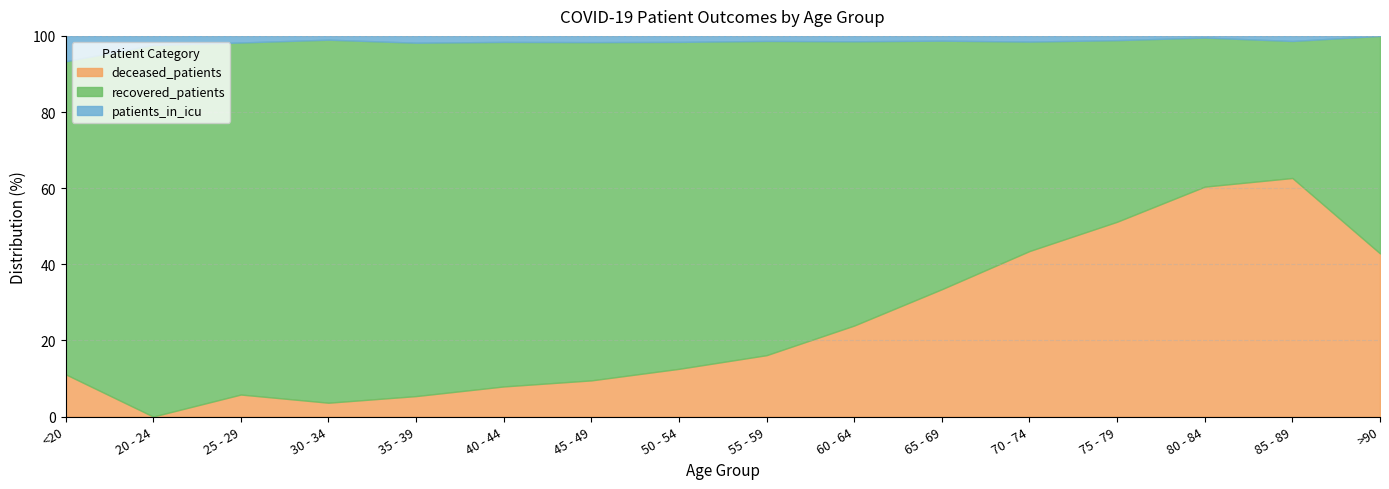

Reading left to right, list all the values displayed in this chart.

deceased_patients: <20=5	20 - 24=0	25 - 29=10	30 - 34=11	35 - 39=21	40 - 44=40	45 - 49=87	50 - 54=191	55 - 59=341	60 - 64=607	65 - 69=937	70 - 74=1249	75 - 79=873	80 - 84=273	85 - 89=47	>90=3
recovered_patients: <20=37	20 - 24=82	25 - 29=160	30 - 34=289	35 - 39=363	40 - 44=458	45 - 49=814	50 - 54=1309	55 - 59=1746	60 - 64=1896	65 - 69=1829	70 - 74=1581	75 - 79=814	80 - 84=177	85 - 89=27	>90=4
patients_in_icu: <20=3	20 - 24=2	25 - 29=3	30 - 34=3	35 - 39=7	40 - 44=8	45 - 49=15	50 - 54=24	55 - 59=28	60 - 64=36	65 - 69=35	70 - 74=43	75 - 79=19	80 - 84=2	85 - 89=1	>90=0